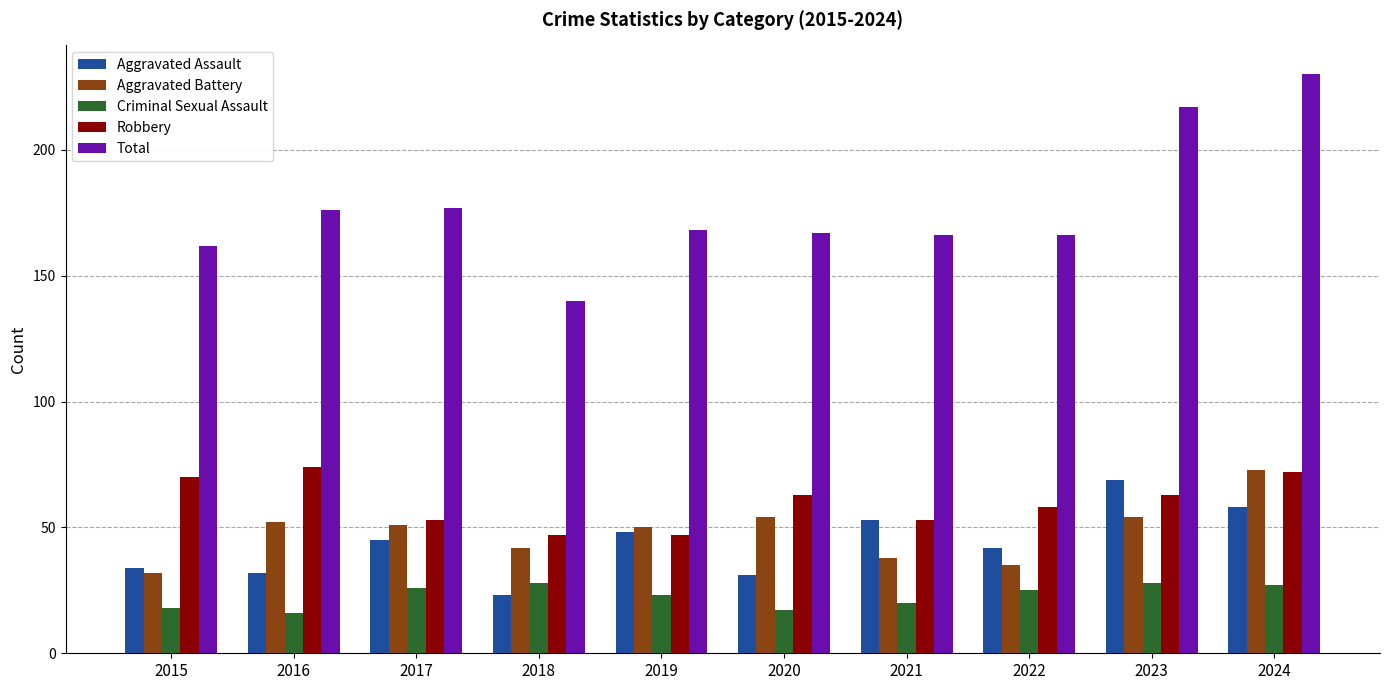

What is the difference between the maximum and minimum values in the Robbery series?

27